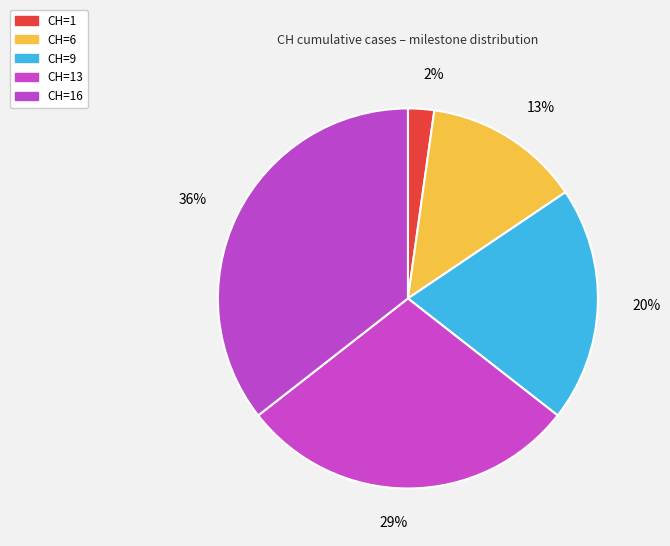

Count the number of slices in the pie.

5